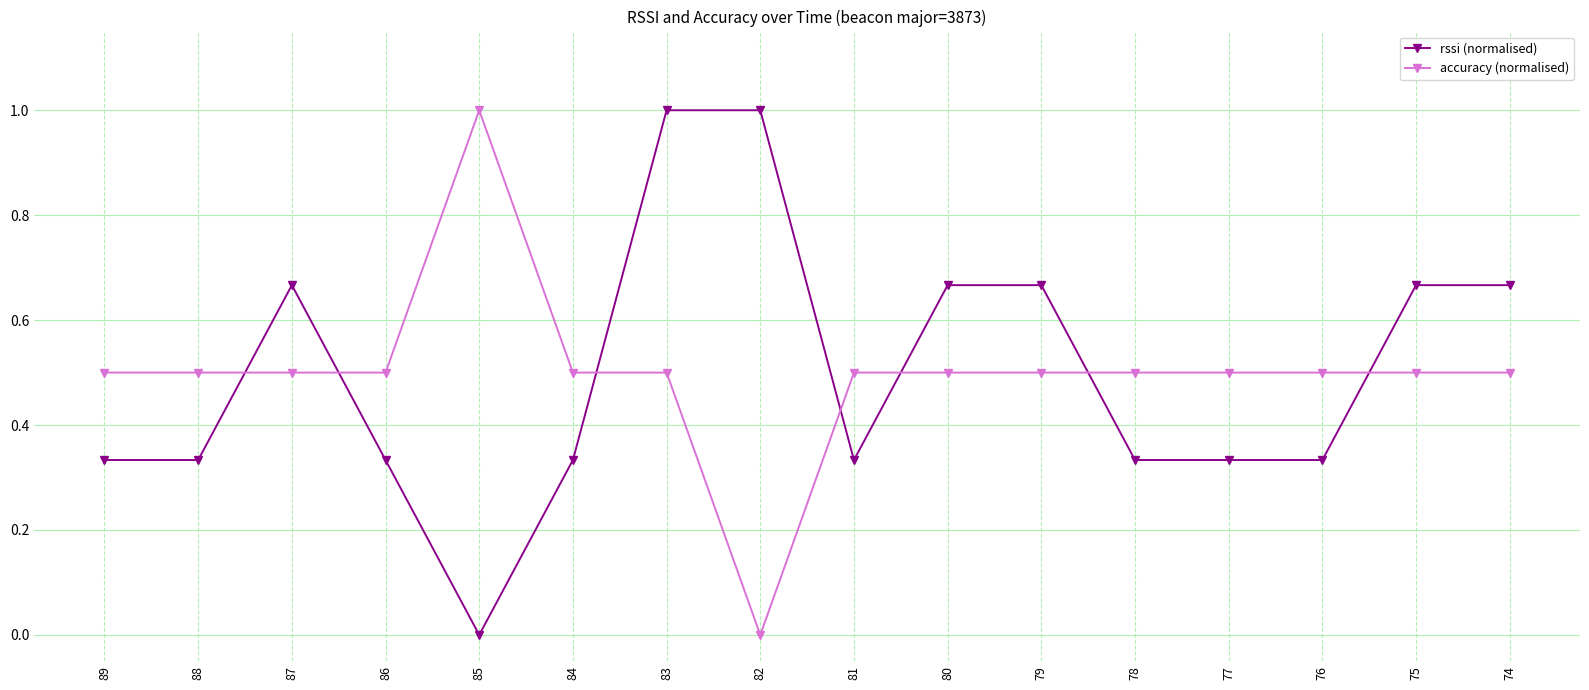

What value does the accuracy (normalised) series have at 87?

0.5